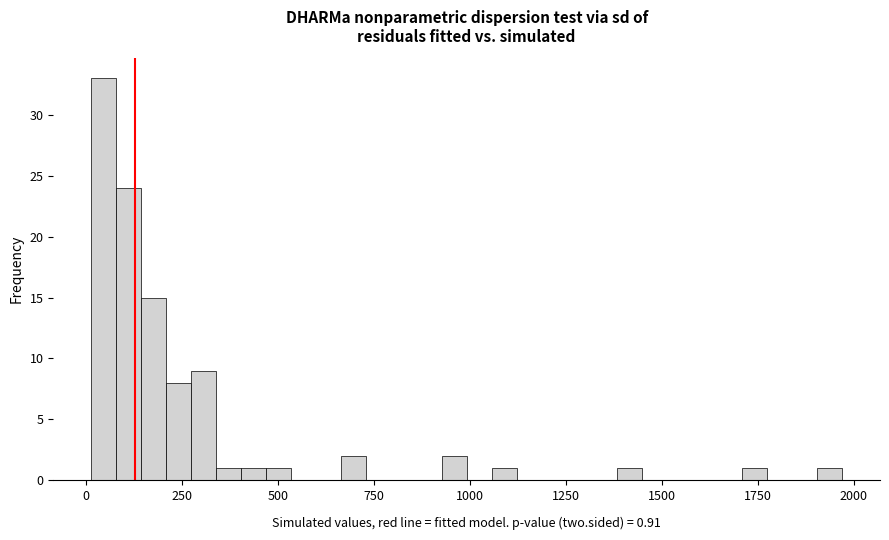

Read against the x-axis, roughly where is the centre of the tallest bar?

50